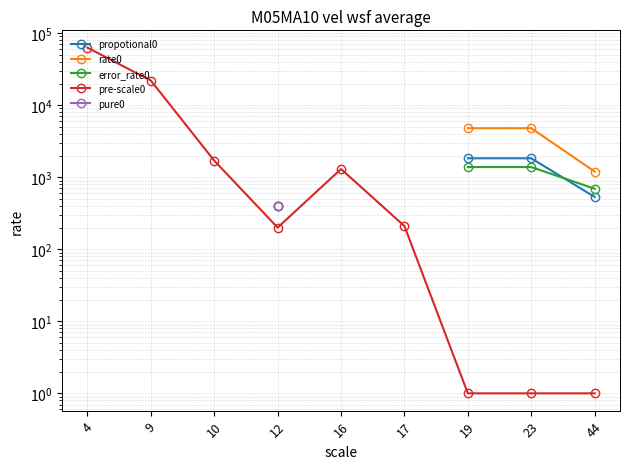

Does the chart display data point markers on the line(s)?

Yes